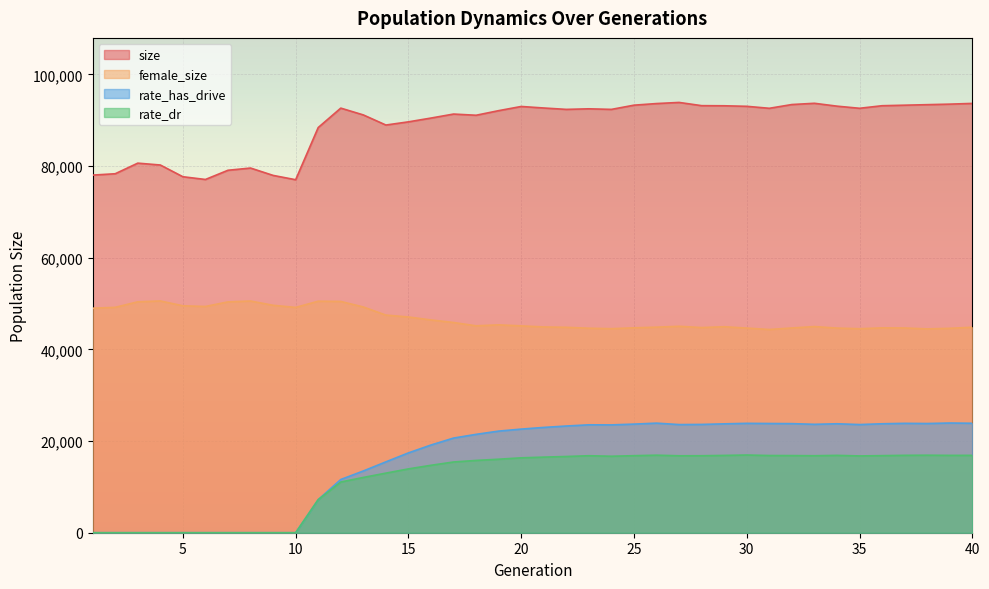

Reading left to right, list all the values displayed in this chart.

size: 78045.0	78340.0	80653.0	80246.0	77686.0	77090.0	79099.0	79584.0	77978.0	77034.0	88423.0	92662.0	91176.0	88970.0	89665.0	90492.0	91365.0	91104.0	92109.0	93020.0	92688.0	92385.0	92510.0	92385.0	93304.0	93657.0	93902.0	93198.0	93173.0	93055.0	92623.0	93444.0	93715.0	93090.0	92625.0	93185.0	93300.0	93416.0	93531.0	93689.0
female_size: 48995.0	49185.0	50392.0	50576.0	49521.0	49375.0	50376.0	50562.0	49631.0	49168.0	50522.0	50471.0	49265.0	47495.0	47081.0	46435.0	45876.0	45152.0	45364.0	45139.0	44905.0	44828.0	44629.0	44529.0	44715.0	44858.0	45049.0	44773.0	44952.0	44657.0	44351.0	44682.0	44988.0	44658.0	44518.0	44705.0	44679.0	44479.0	44606.0	44842.0
rate_has_drive: 0.0	0.0	0.0	0.0	0.0	0.0	0.0	0.0	0.0	0.0	7220.1	11611.6	13474.7	15462.3	17421.5	19139.5	20656.2	21468.1	22175.6	22613.8	22981.0	23285.9	23548.6	23532.1	23702.8	23912.0	23601.0	23633.3	23759.3	23870.9	23835.4	23806.3	23657.4	23776.5	23605.6	23776.5	23869.6	23830.5	23940.2	23886.2
rate_dr: 0.0	0.0	0.0	0.0	0.0	0.0	0.0	0.0	0.0	0.0	7220.1	11063.3	12065.2	13004.9	13929.5	14715.4	15435.0	15775.6	16041.7	16345.4	16497.1	16635.4	16801.8	16690.6	16811.7	16919.4	16790.2	16800.7	16871.1	16954.9	16847.5	16833.6	16801.9	16879.4	16758.7	16821.5	16889.1	16915.7	16878.3	16884.3